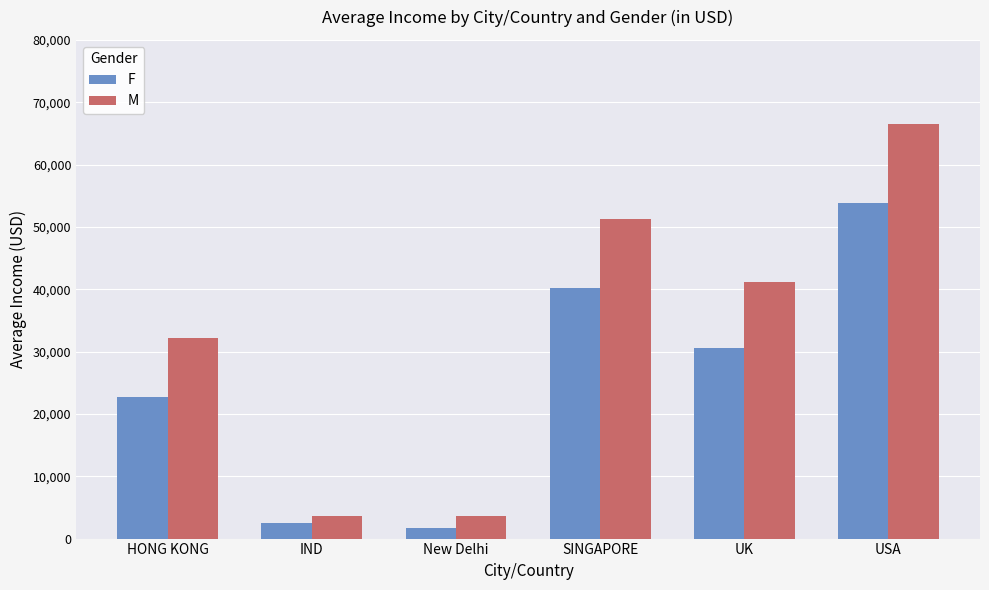

The M series shows 32118.8 at HONG KONG. True or false?

True